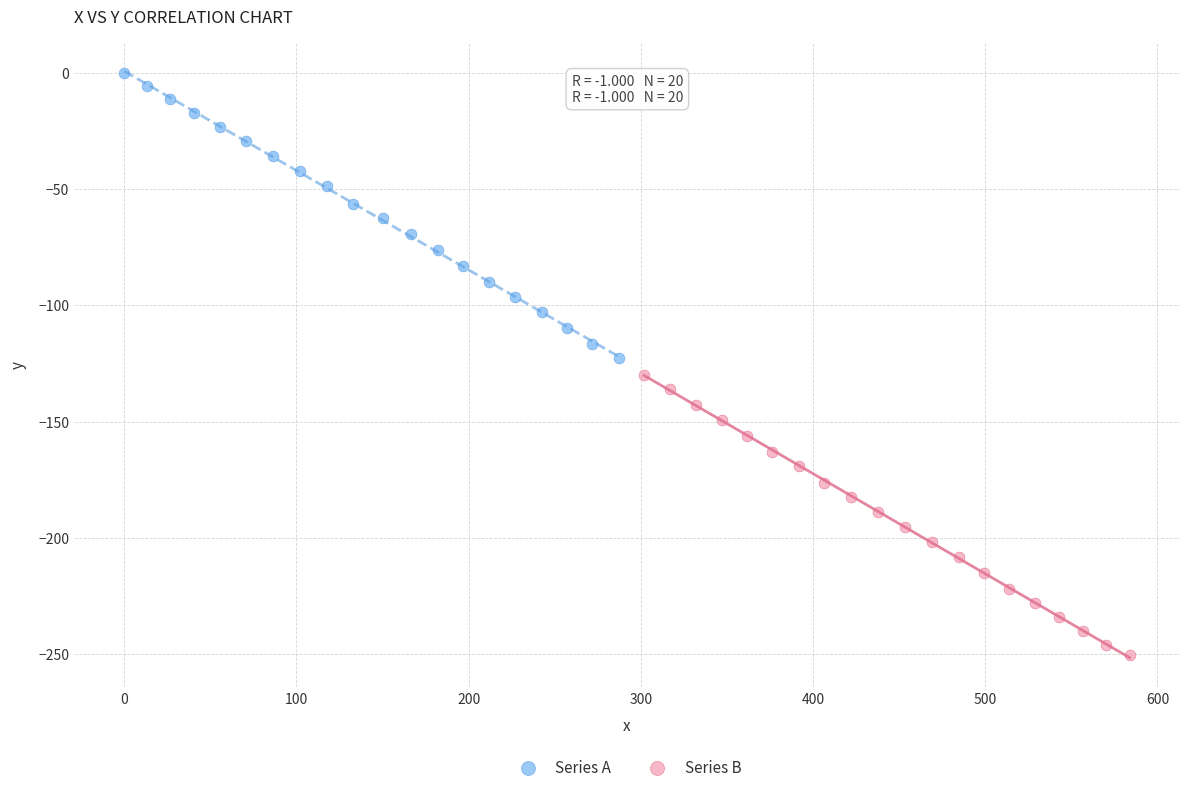

What are all the series names shown in the legend?

Series A, Series B